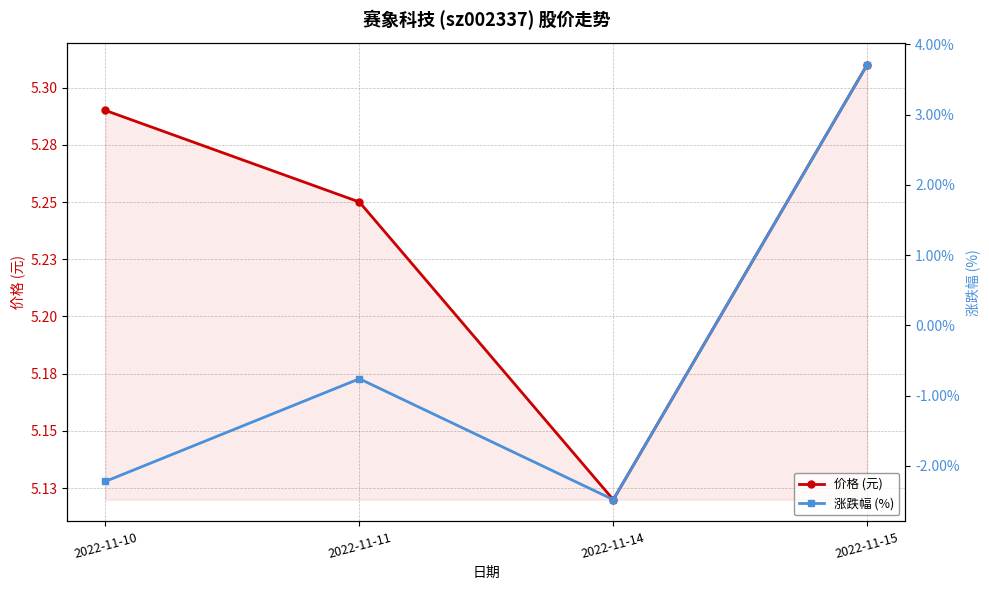

At how many categories does at least one series exceed 5?

4